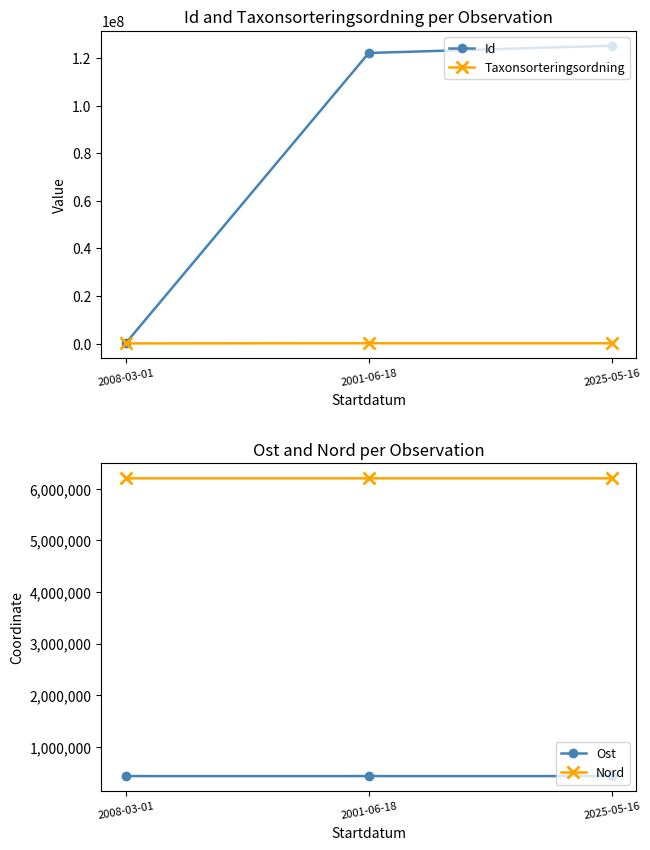

Which category has the highest value in the Nord series?

2008-03-01